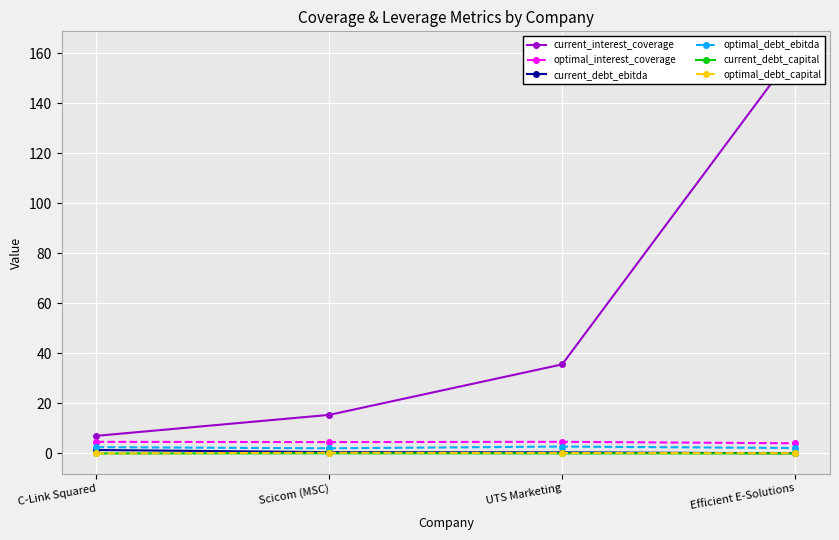

How many categories are shown in the chart?

4